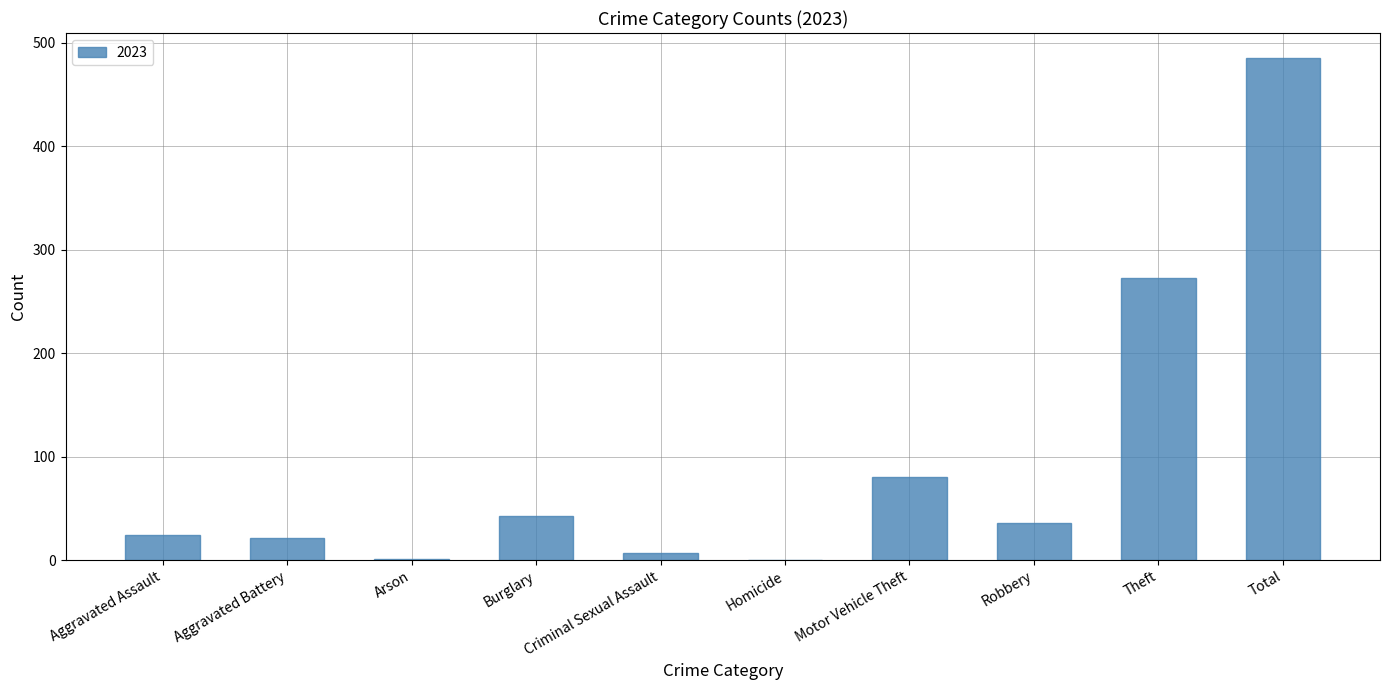

What is the maximum value shown in the chart?

485